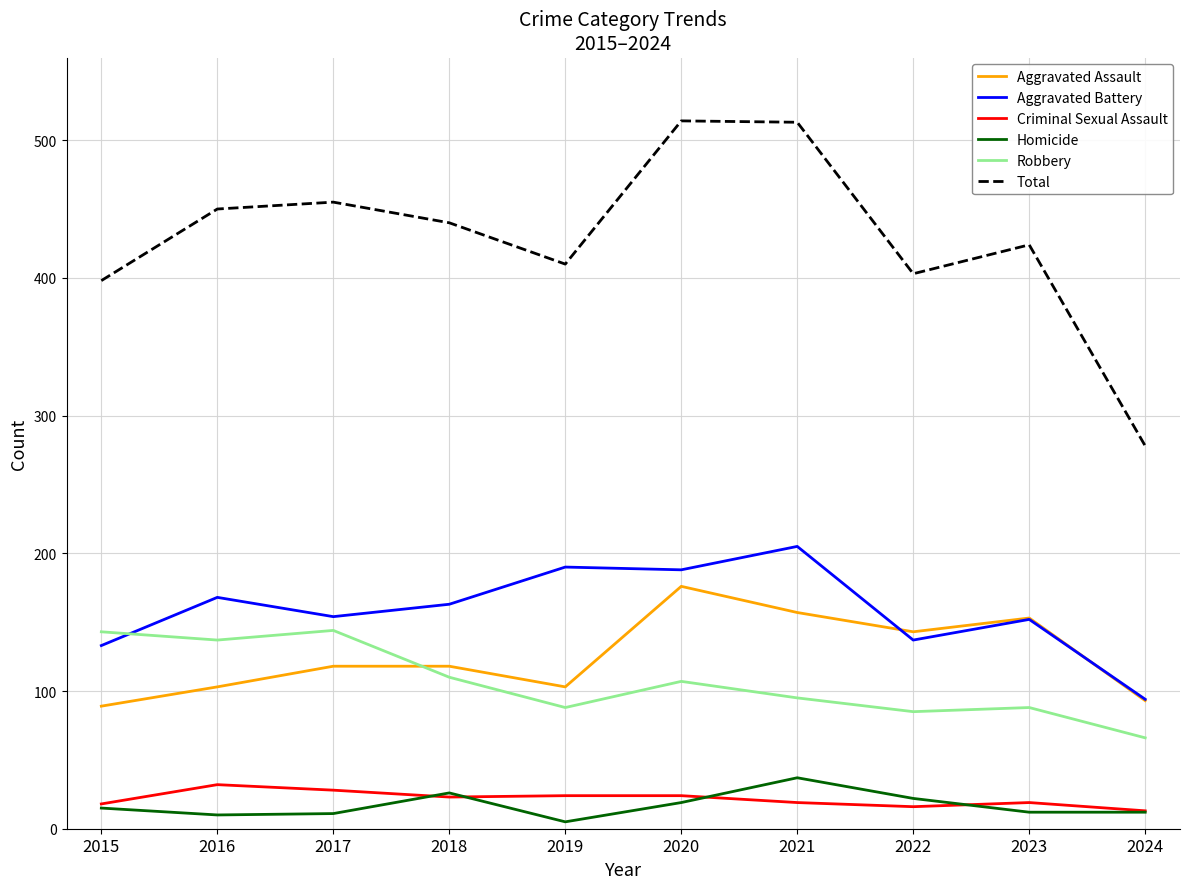

What is the spread (max minus min) of values at 2024?

266